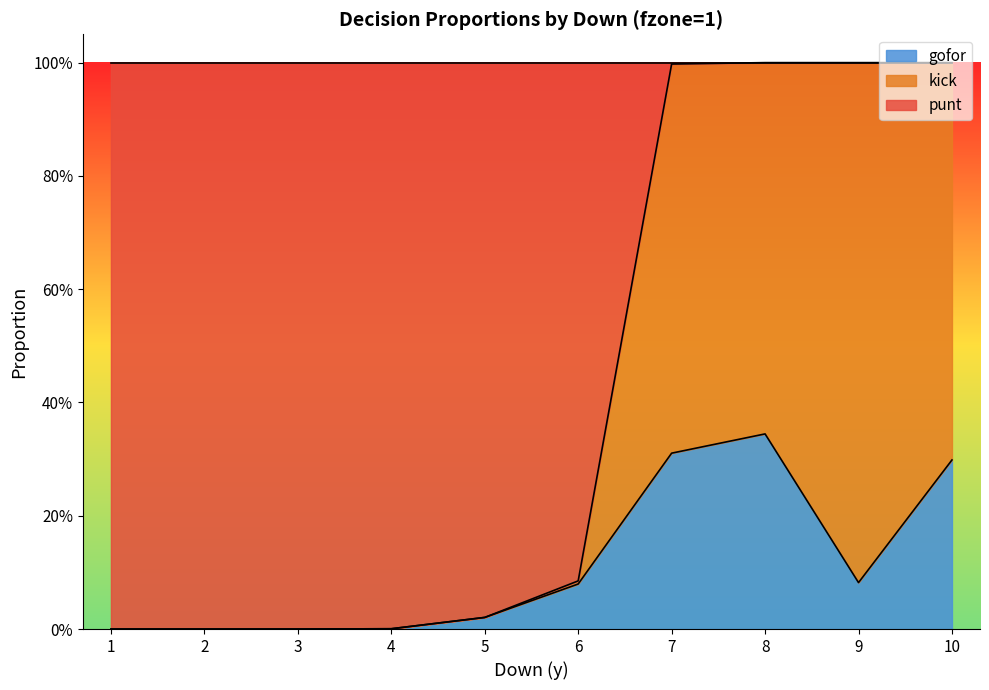

Does the chart display data point markers on the line(s)?

No